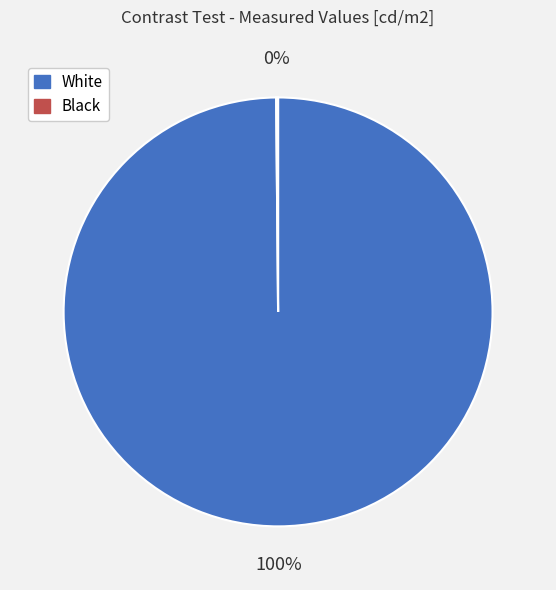

Does White account for over 50% of the chart?

Yes